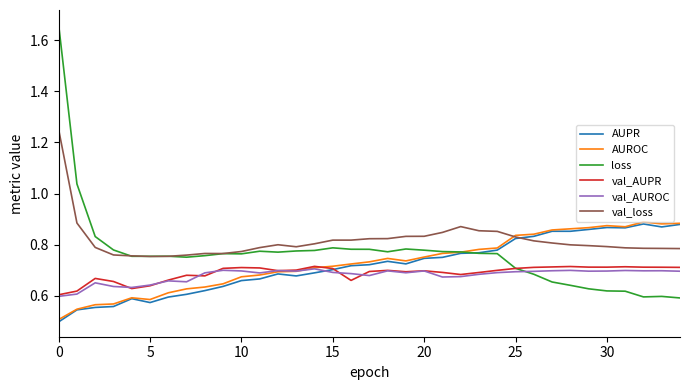

Which series has the widest spread of values?

loss